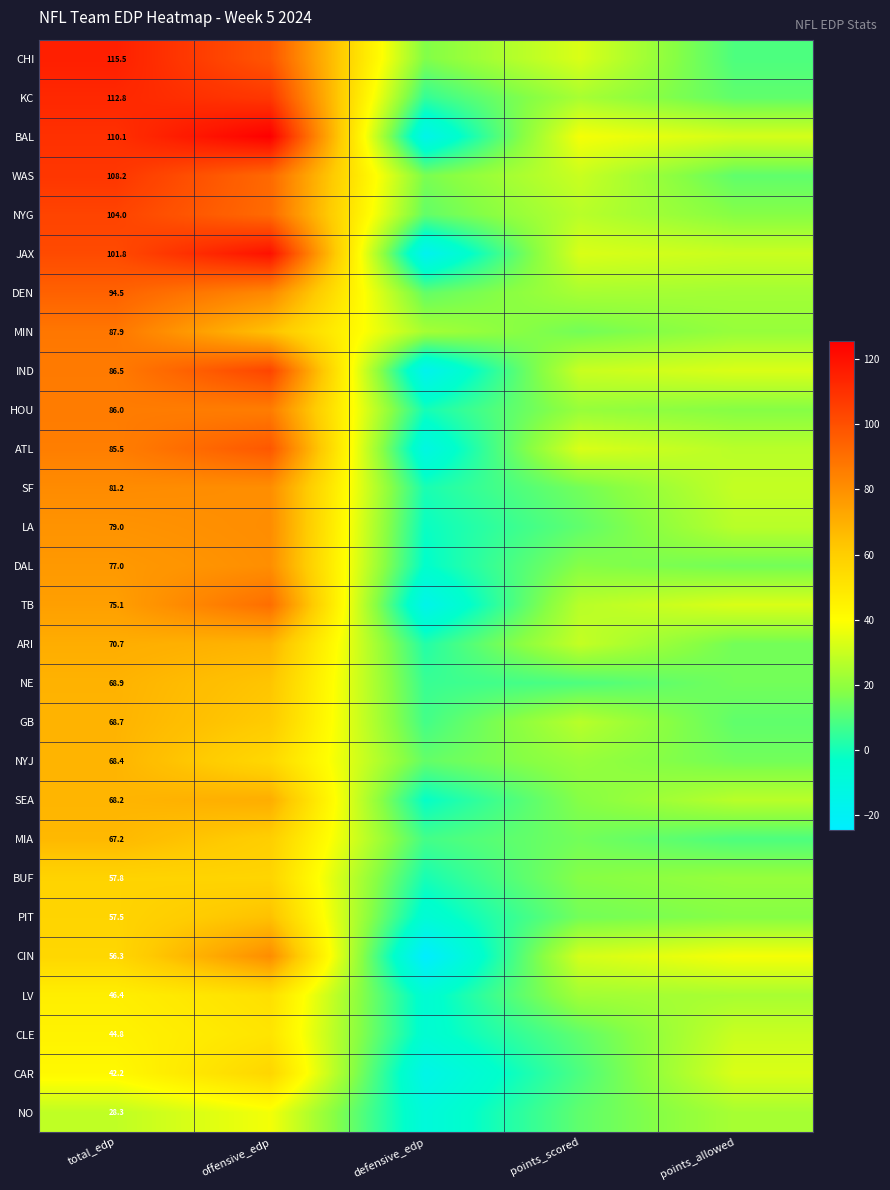

At total_edp, list the series in order from smallest to largest.

NO, CAR, CLE, LV, CIN, PIT, BUF, MIA, SEA, NYJ, GB, NE, ARI, TB, DAL, LA, SF, ATL, HOU, IND, MIN, DEN, JAX, NYG, WAS, BAL, KC, CHI